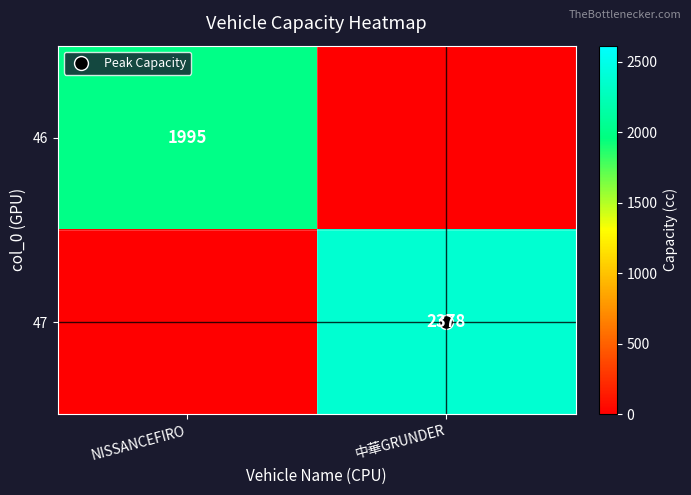

The 47 series shows 3121 at 中華GRUNDER. True or false?

False